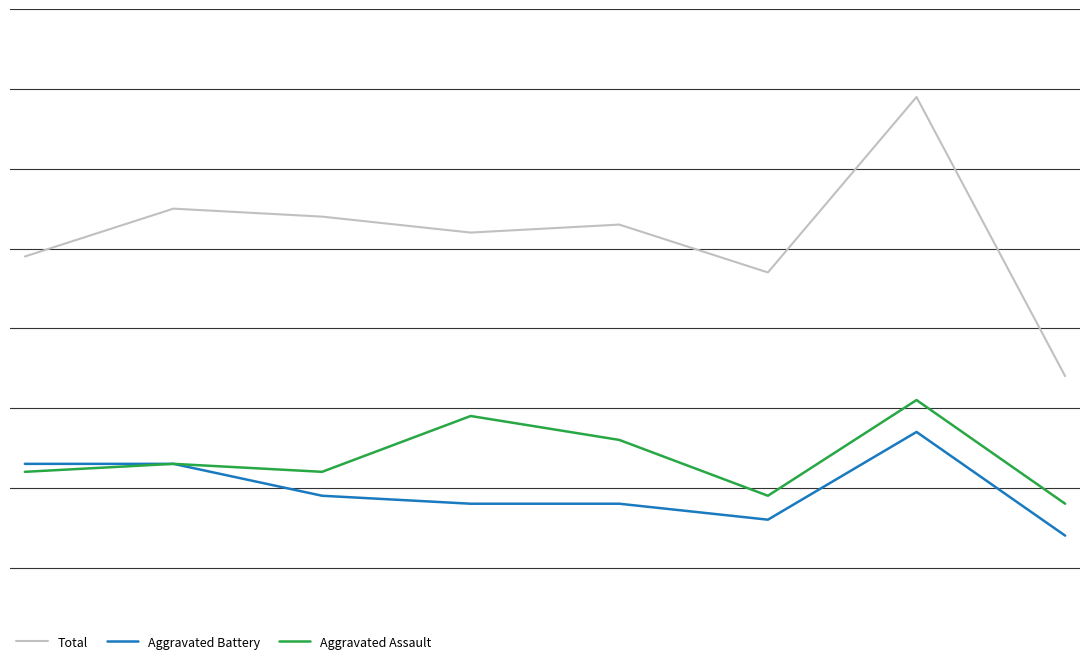

What are all the series names shown in the legend?

Total, Aggravated Battery, Aggravated Assault